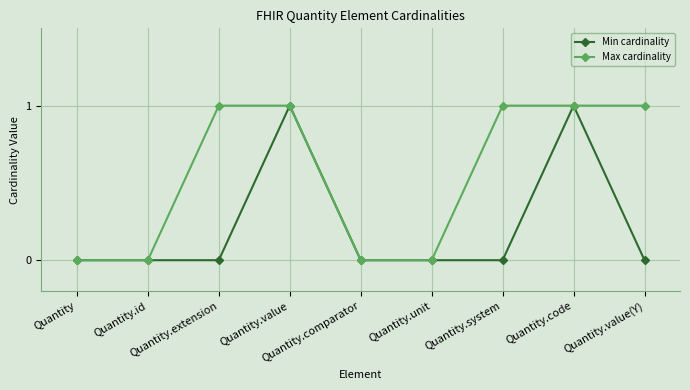

Does the chart display data point markers on the line(s)?

Yes